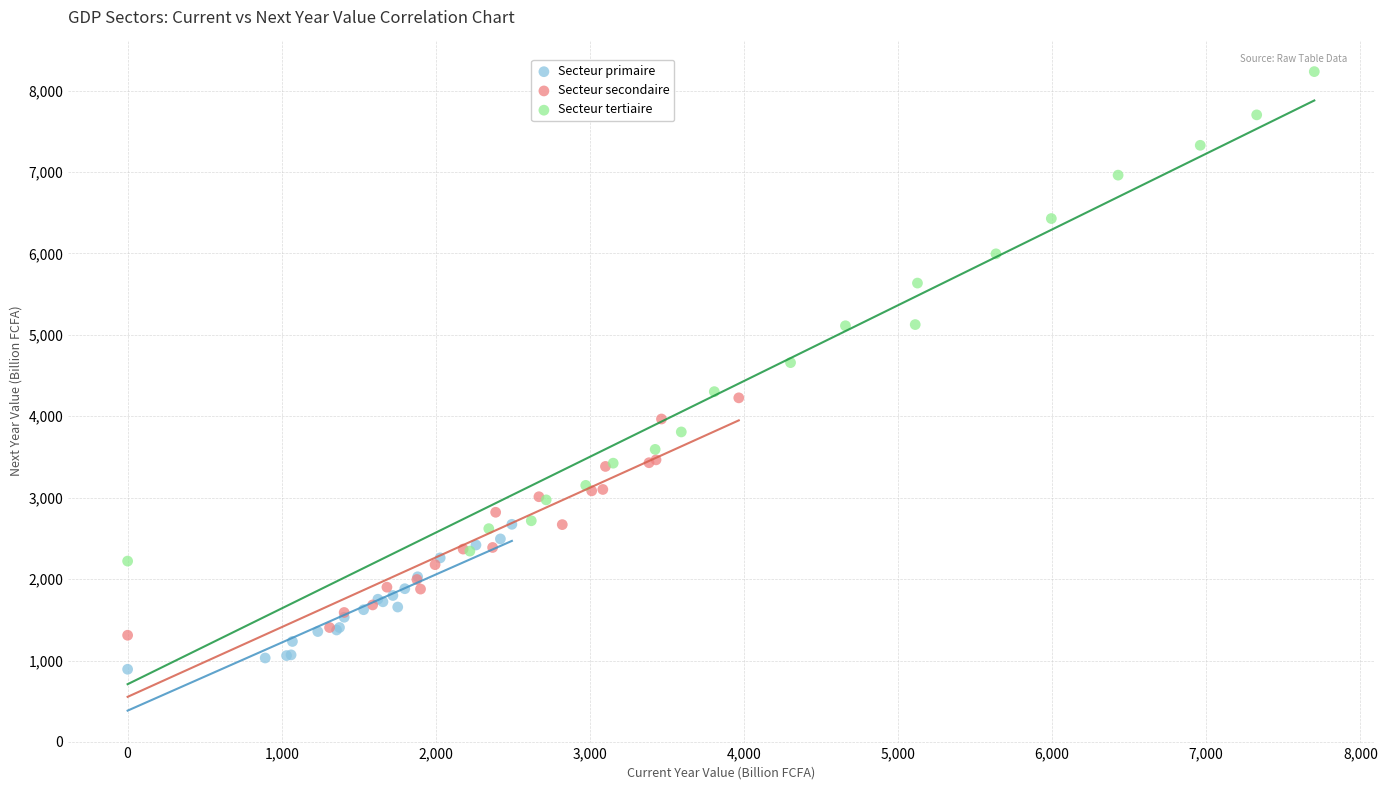

What are all the series names shown in the legend?

Secteur primaire, Secteur secondaire, Secteur tertiaire